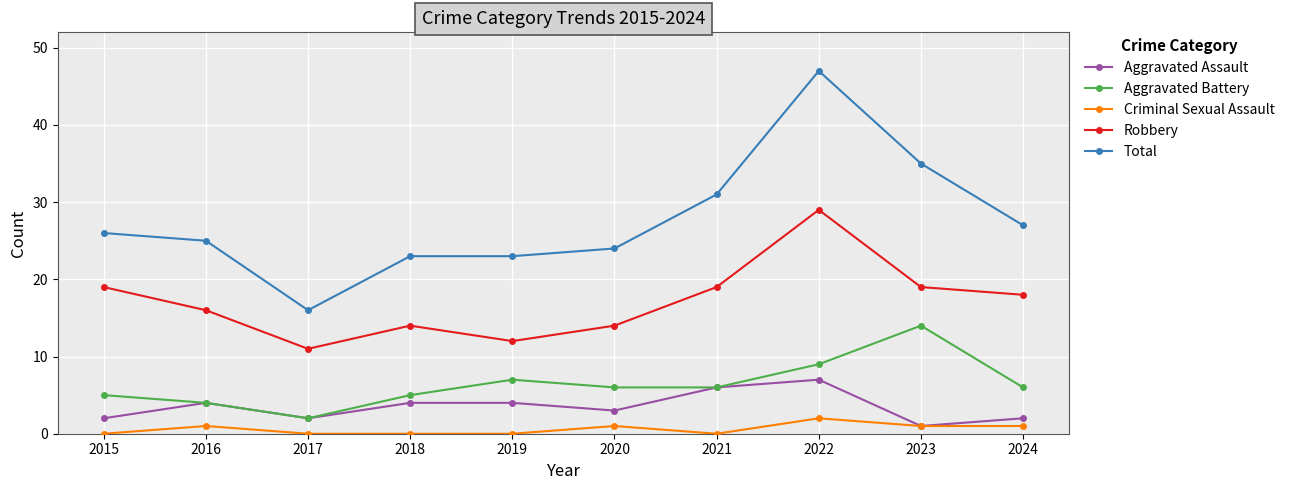

List the series in order of their peak value, highest first.

Total, Robbery, Aggravated Battery, Aggravated Assault, Criminal Sexual Assault